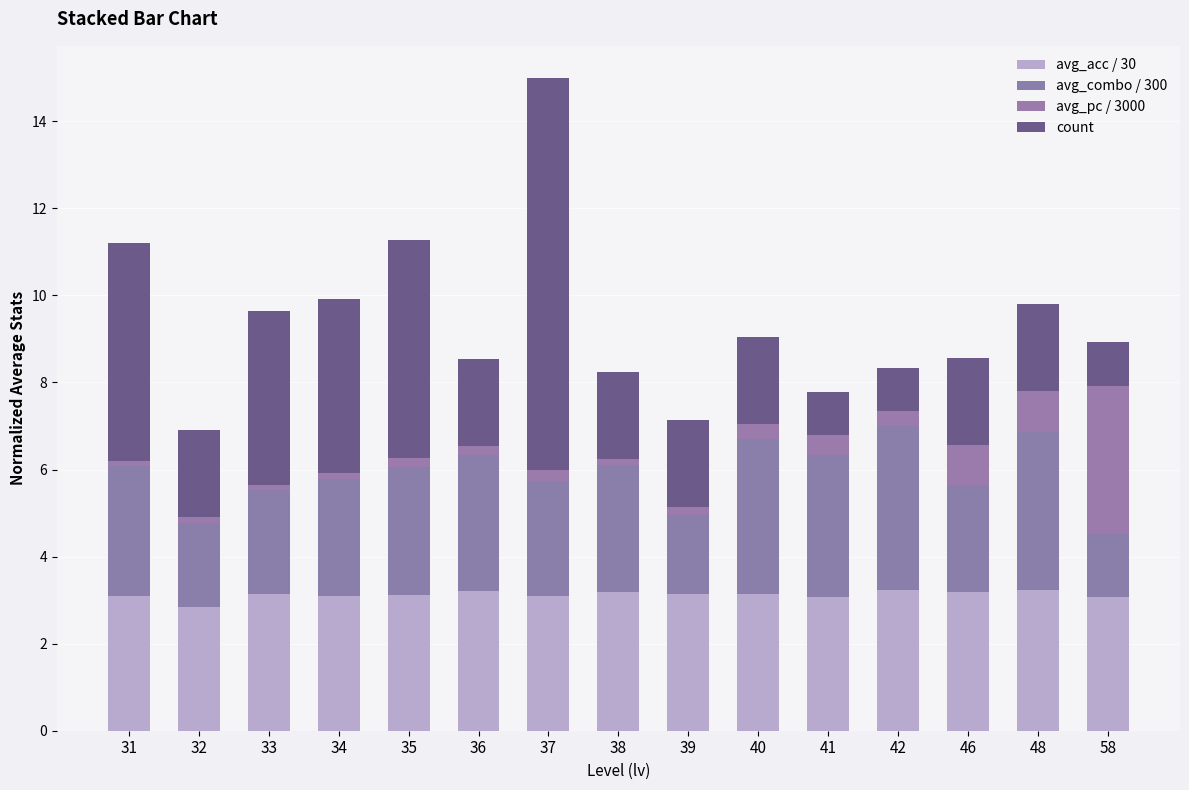

At how many categories does at least one series exceed 7?

1